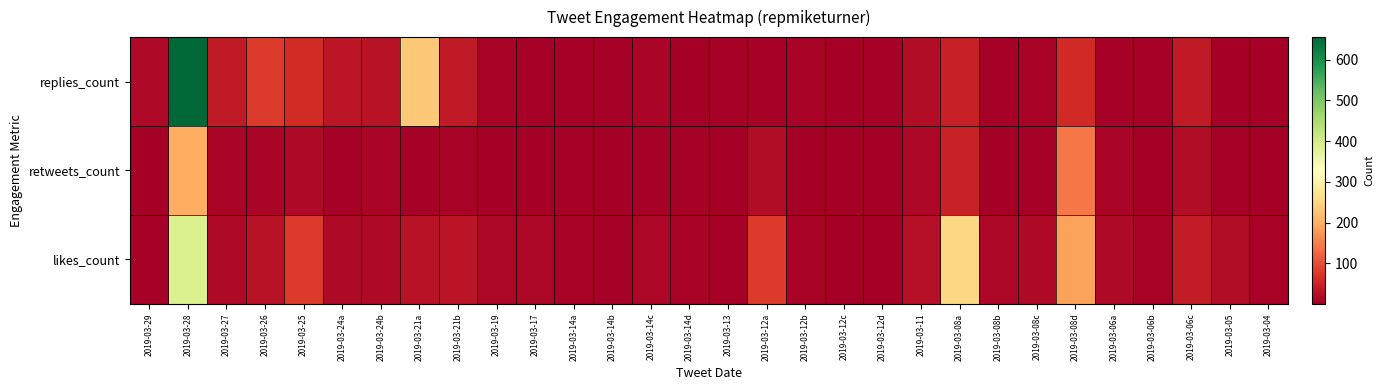

List the series in order of their peak value, lowest first.

retweets_count, likes_count, replies_count